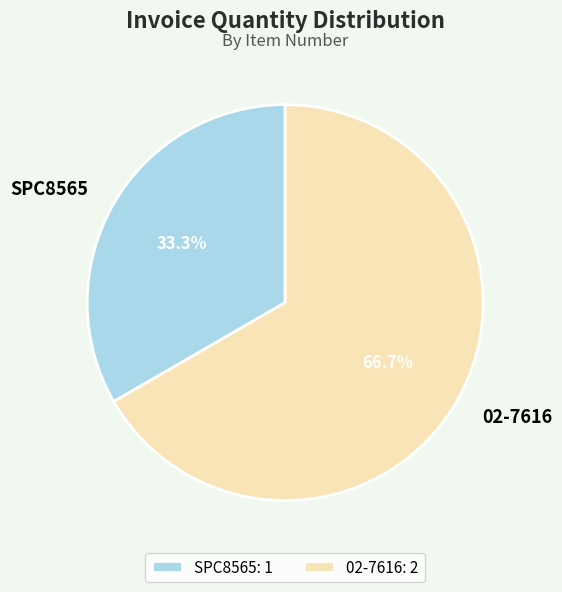

Is it true that SPC8565 is 33% of the pie?

True